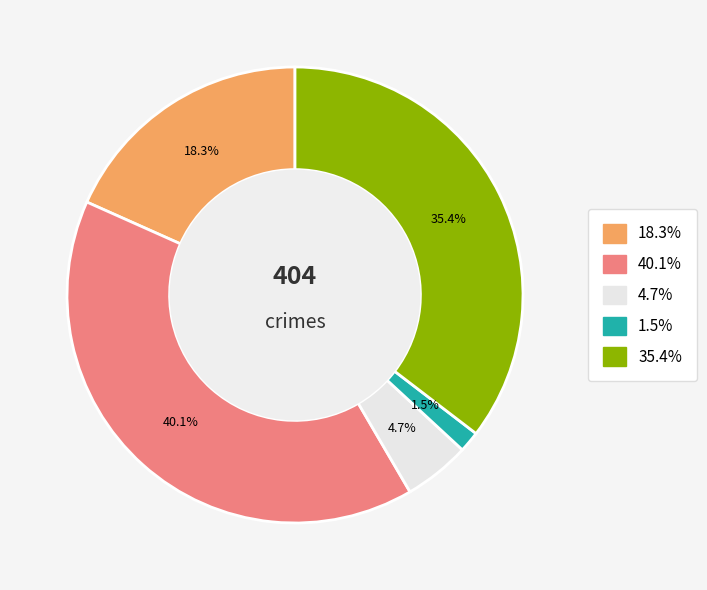

Is there a majority slice in this chart?

No